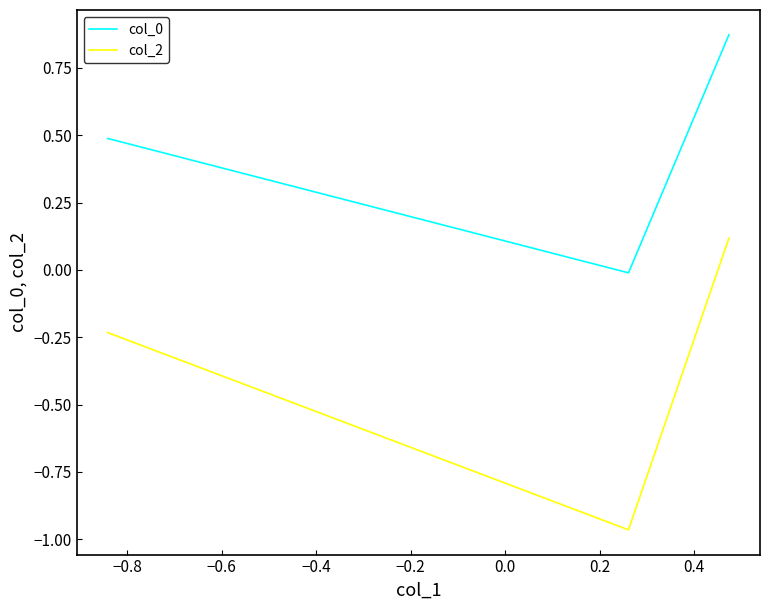

What is the difference between the maximum and second lowest values in the col_0 series?

0.4